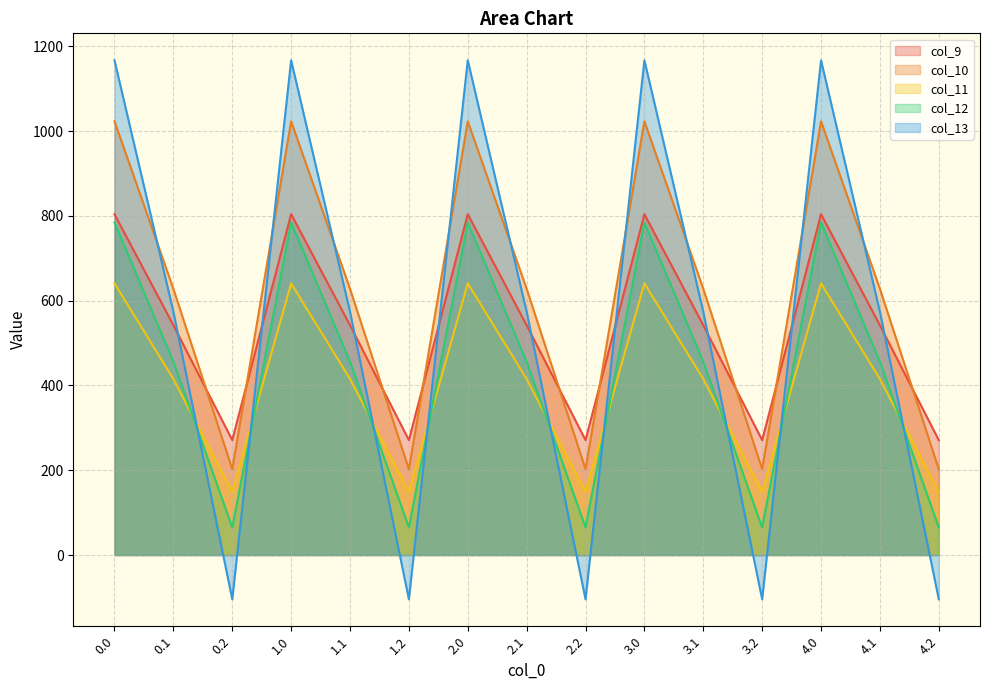

What is the greatest value displayed?

1167.2